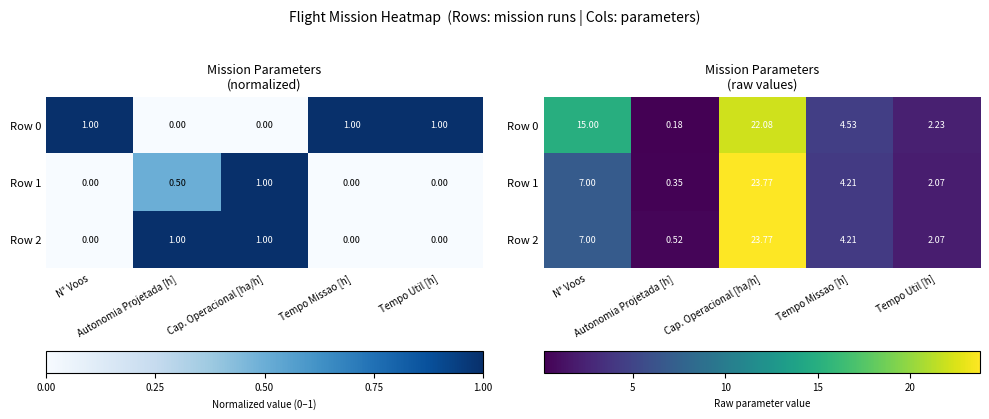

Is it true that Row 2 equals 7.0 at N° Voos?

True